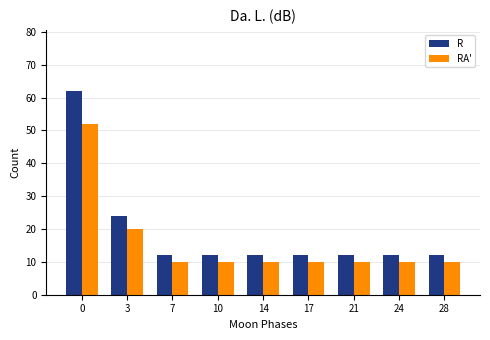

Reading left to right, transcribe all the data shown in this chart.

R: 0=62	3=24	7=12	10=12	14=12	17=12	21=12	24=12	28=12
RA': 0=52	3=20	7=10	10=10	14=10	17=10	21=10	24=10	28=10